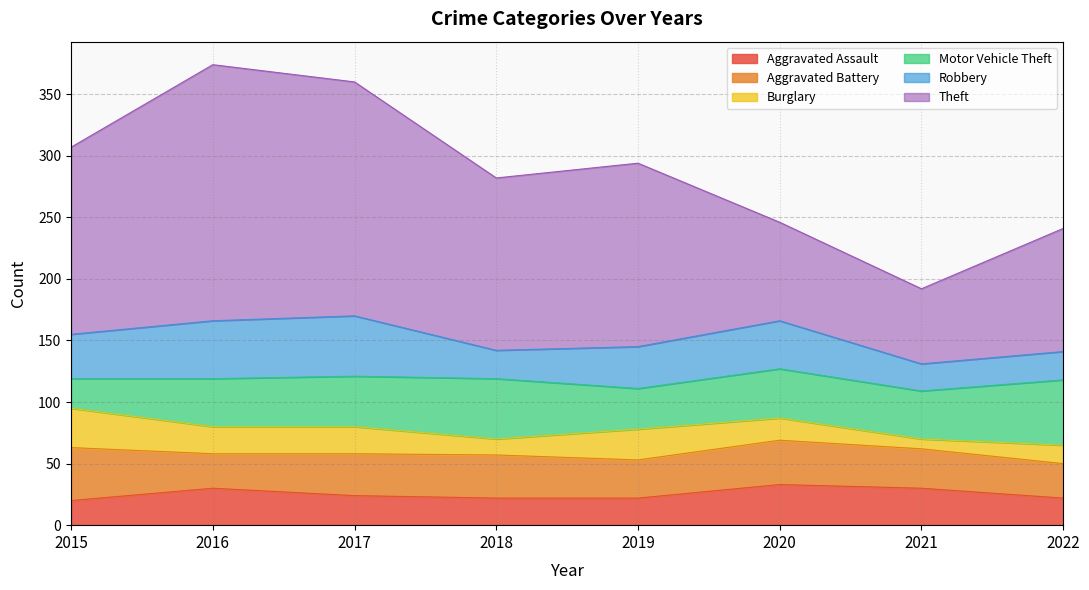

What is the value of the Theft point at the 1st from the left?

152